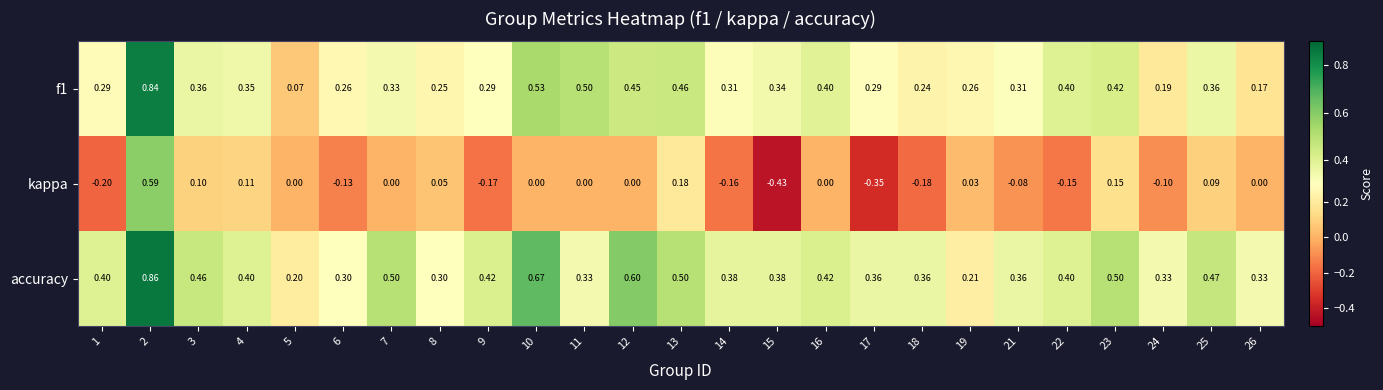

Which series has the widest spread of values?

kappa